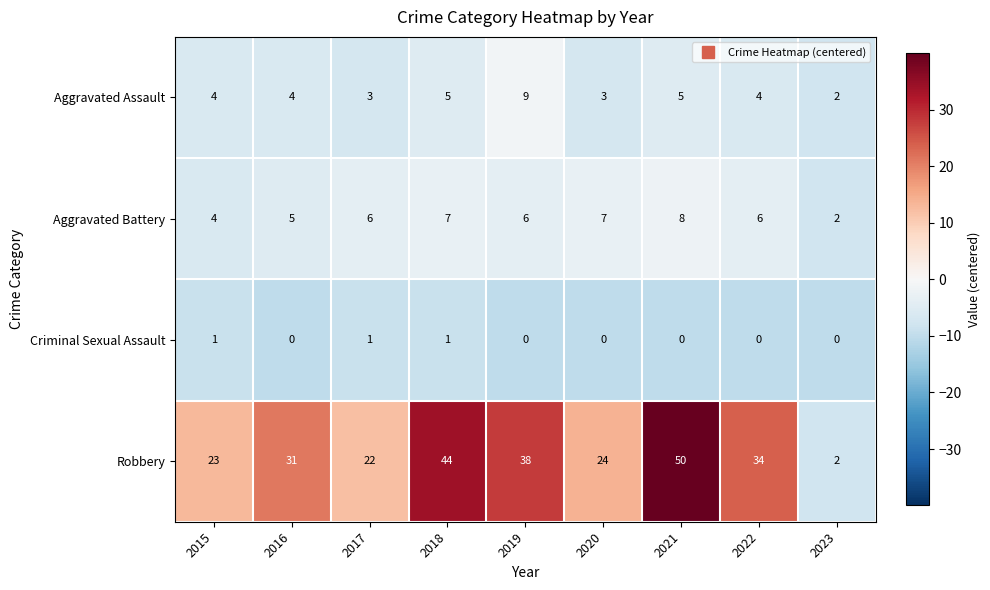

At how many categories does at least one series exceed 3?

8